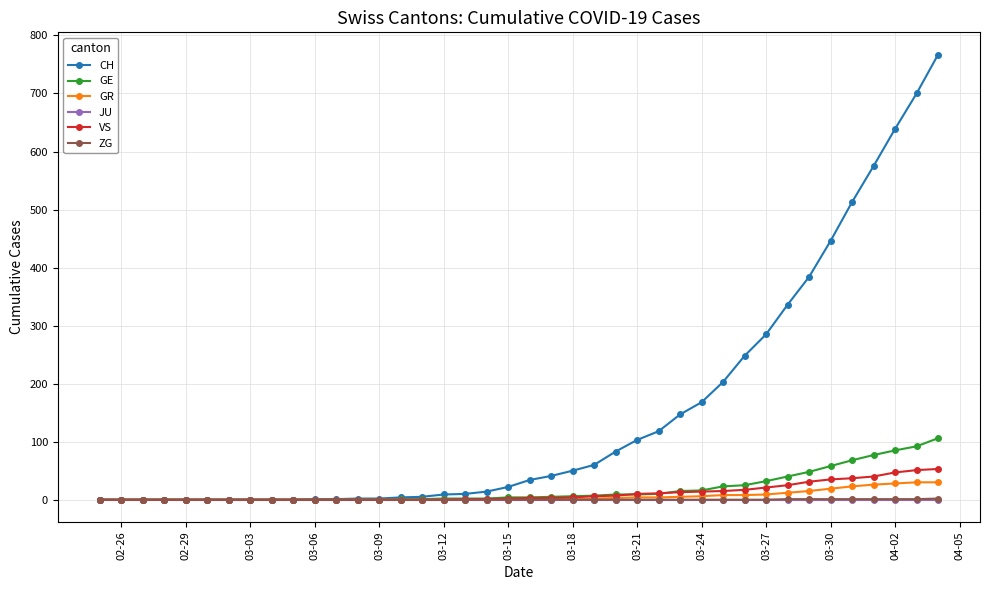

What is the maximum value shown in the chart?

767